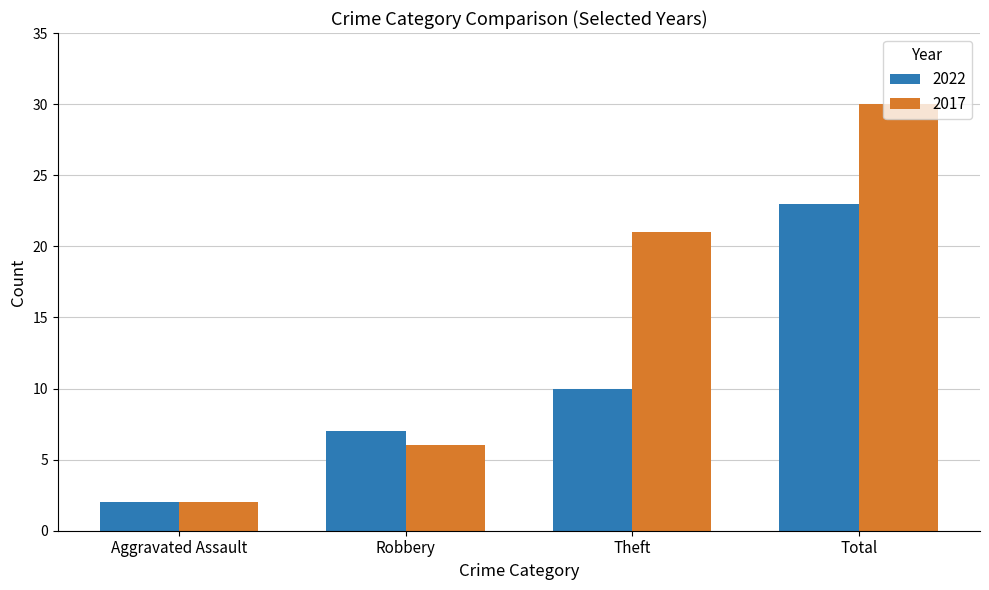

How many data points does each series have?

4